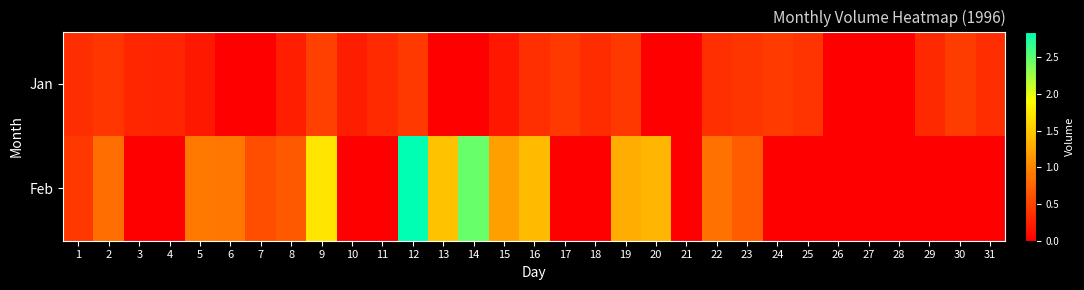

What is the total value across all series at 17?

429000